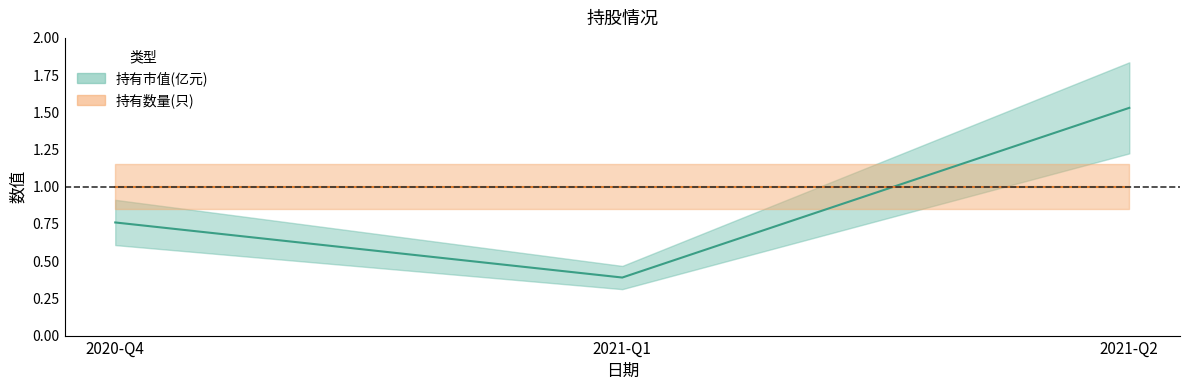

Rank the series by their average value, from highest to lowest.

持有数量(只), 持有市值(亿元)